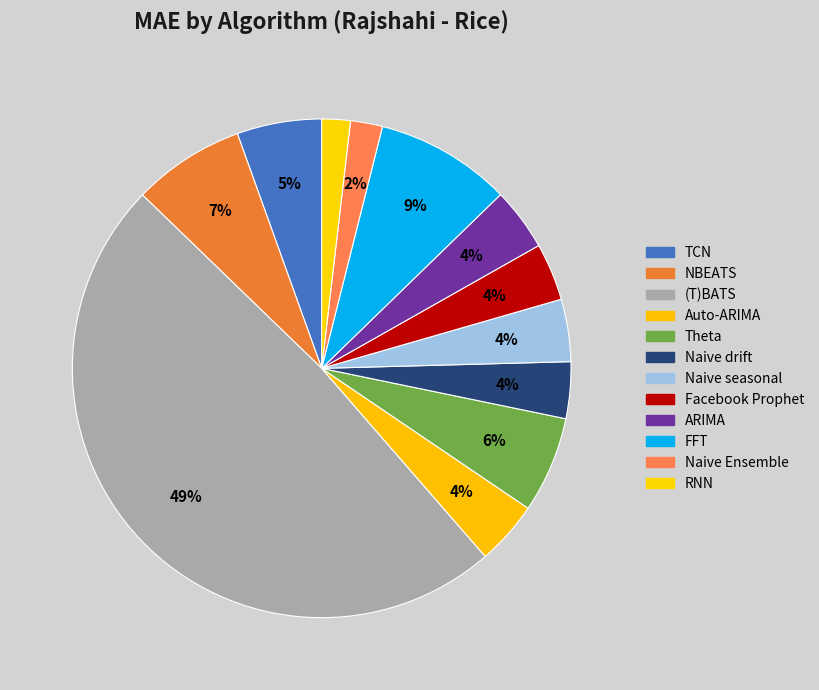

Which has a higher value, RNN or Naive seasonal?

Naive seasonal